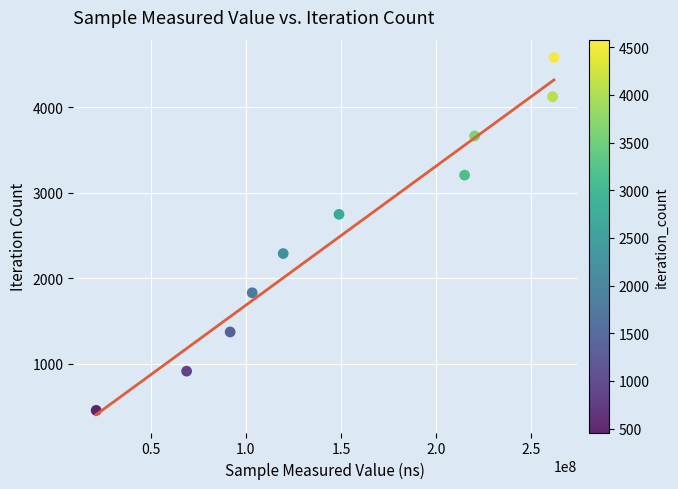

What is the range of X values (max minus min)?

240546358